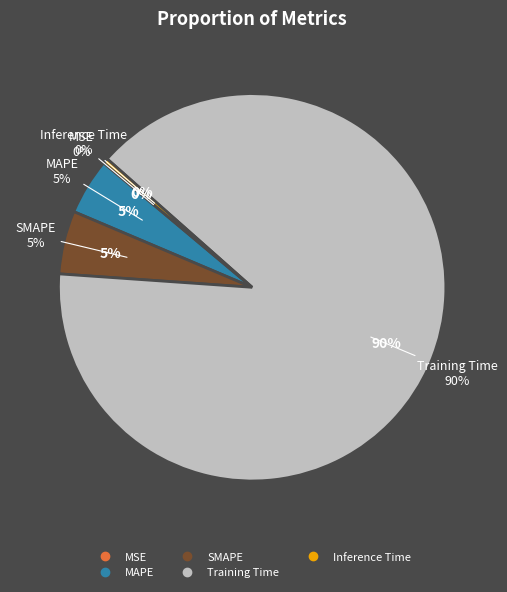

Is the sum of Training Time and MAPE greater than half?

Yes